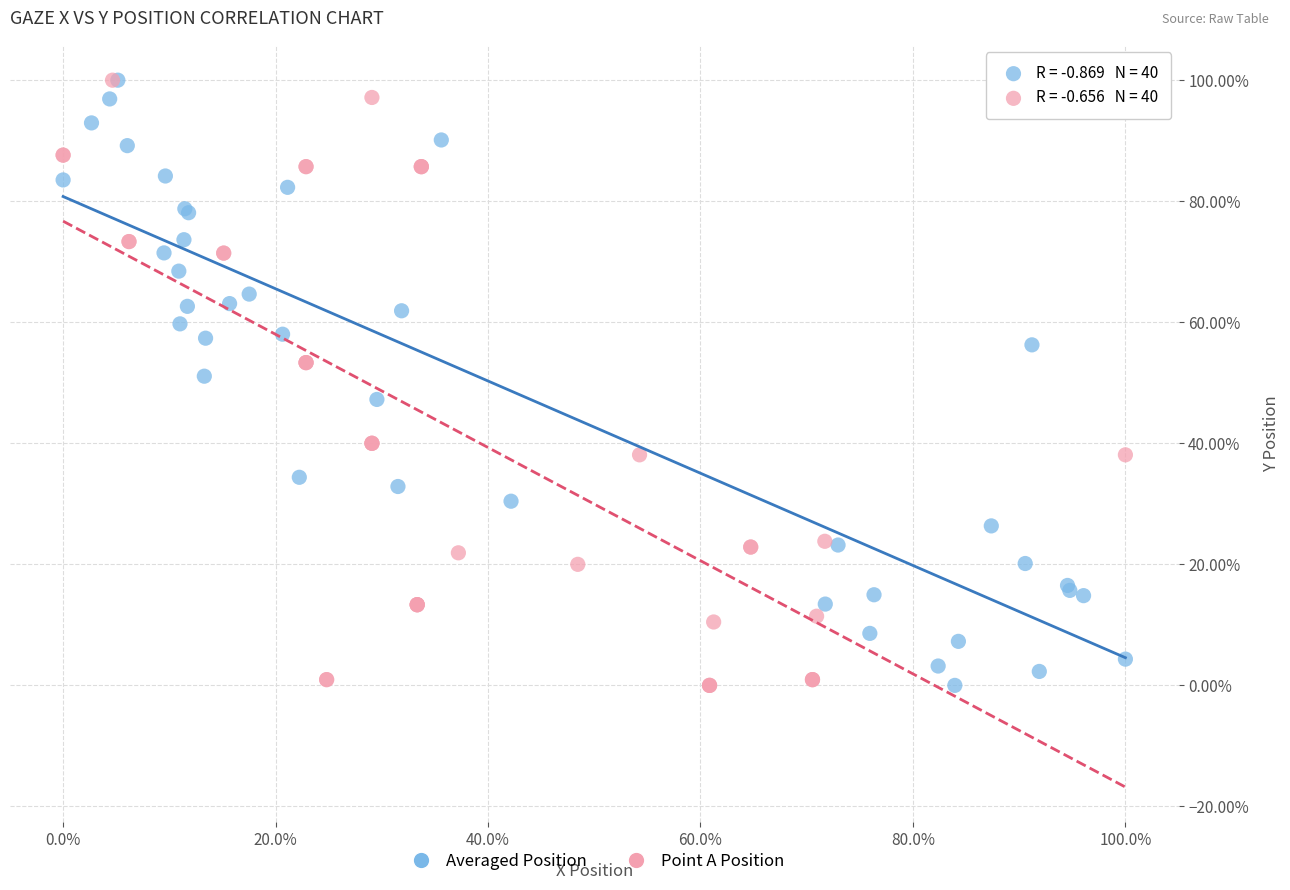

What are all the series names shown in the legend?

Averaged Position, Point A Position